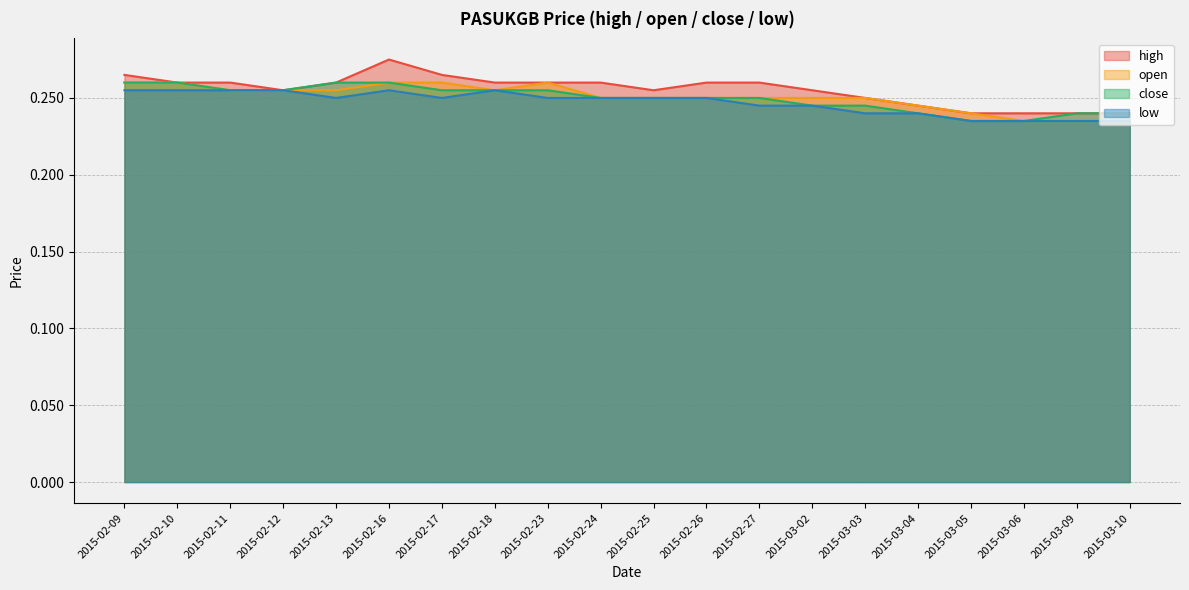

In high, how many points are higher than both neighbors (excluding endpoints)?

1